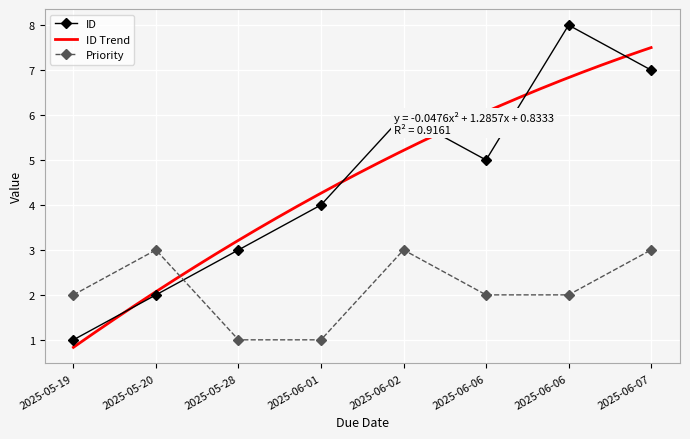

True or false: ID has more than 2 points higher than both neighbors.

False